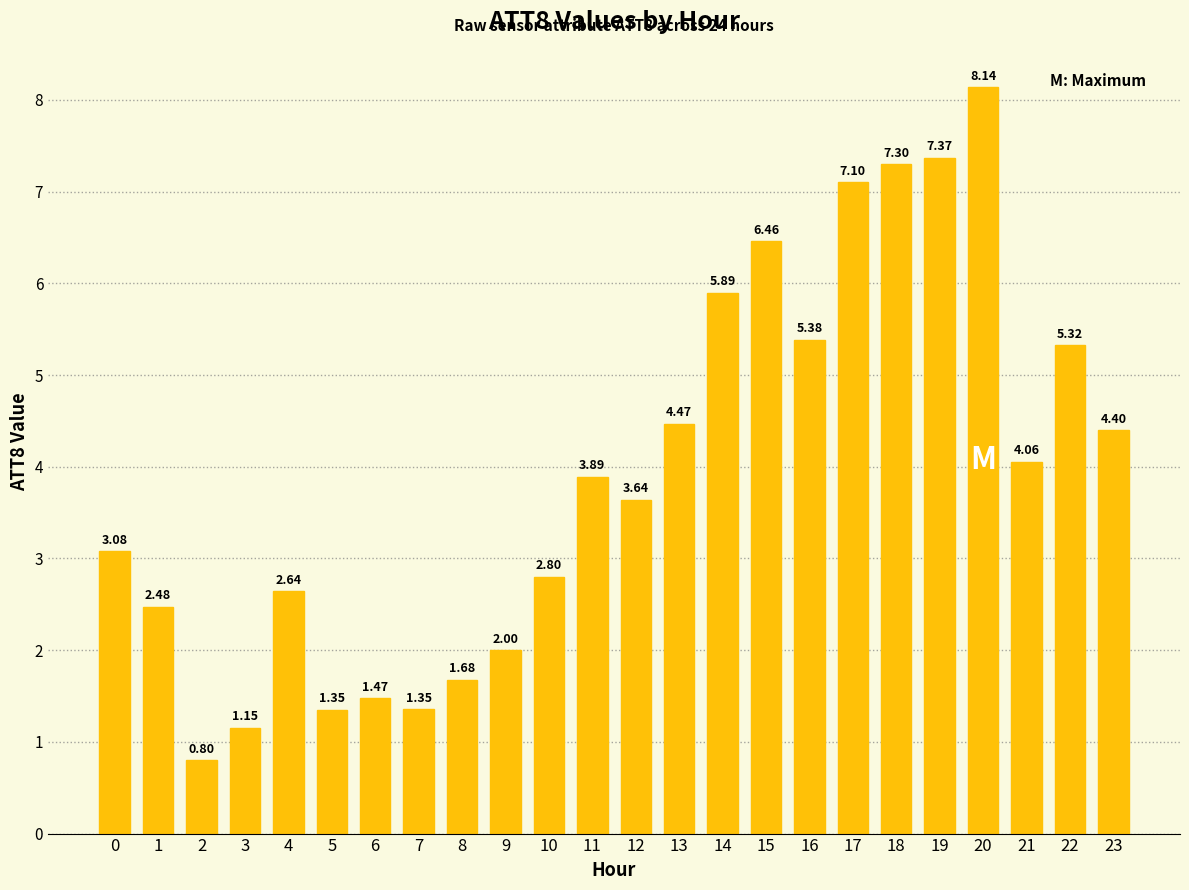

Count the number of data series in this chart.

1